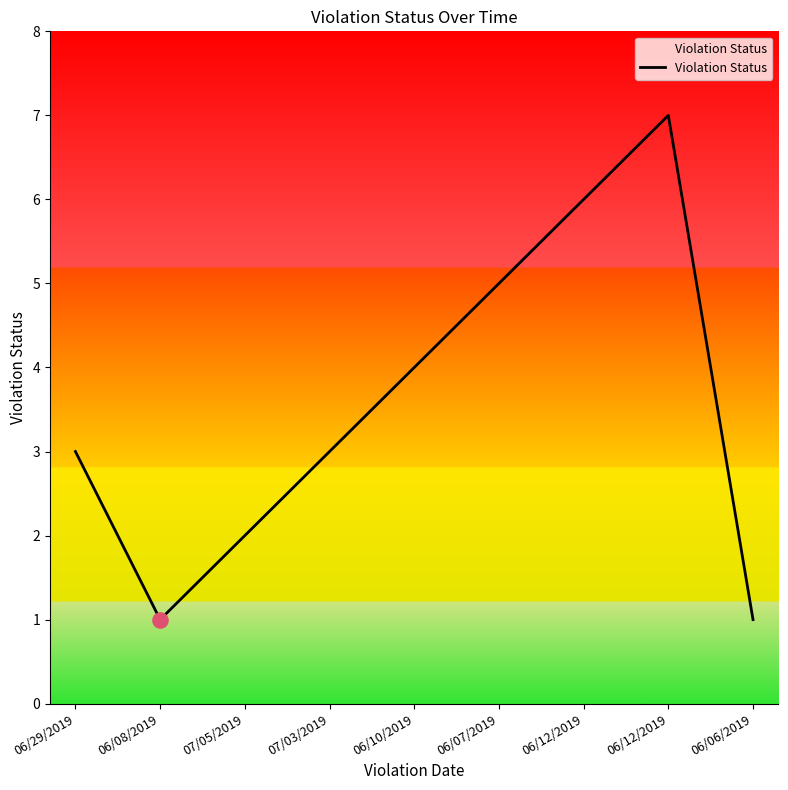

What is the change in value from 06/10/2019 to 06/06/2019?

-3